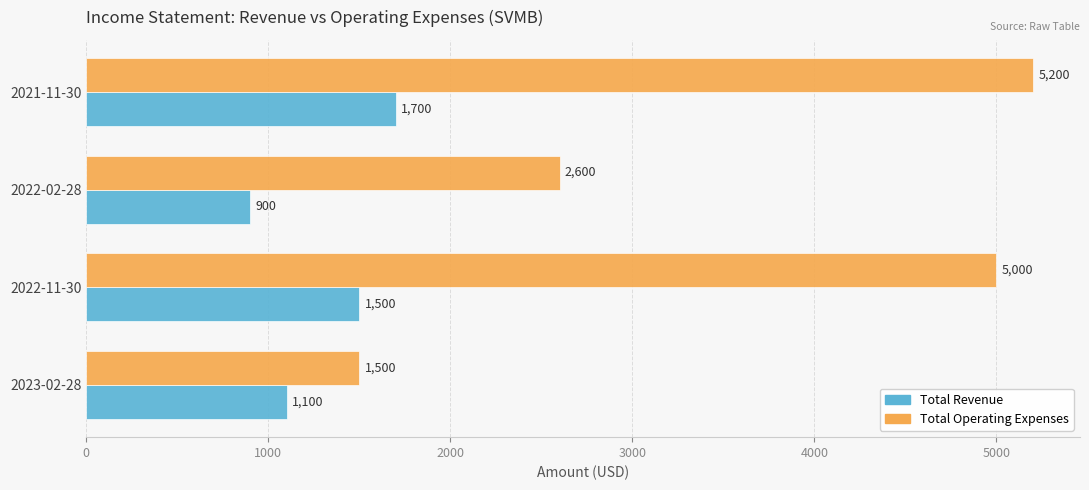

What is the maximum value for Total Operating Expenses?

5200